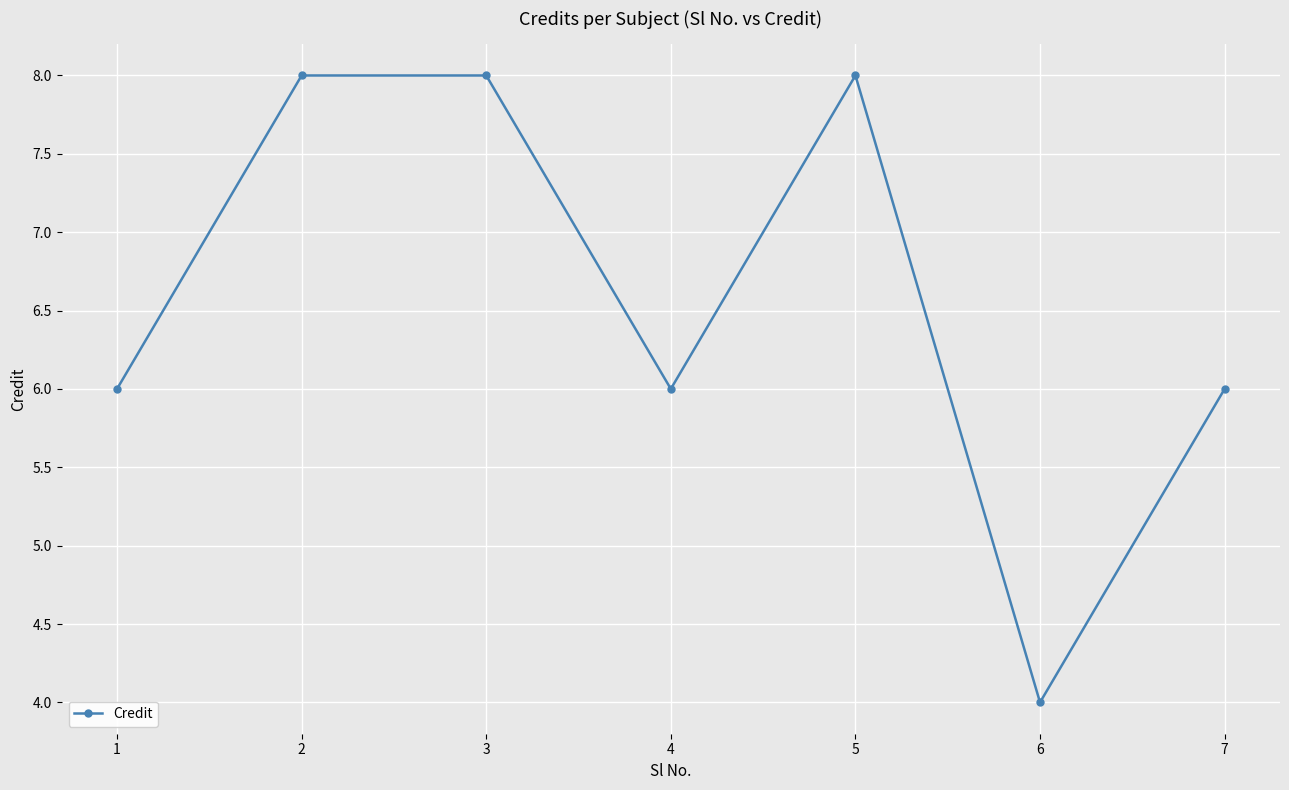

How many interior local valleys (lower than both neighbors) does the data have?

2